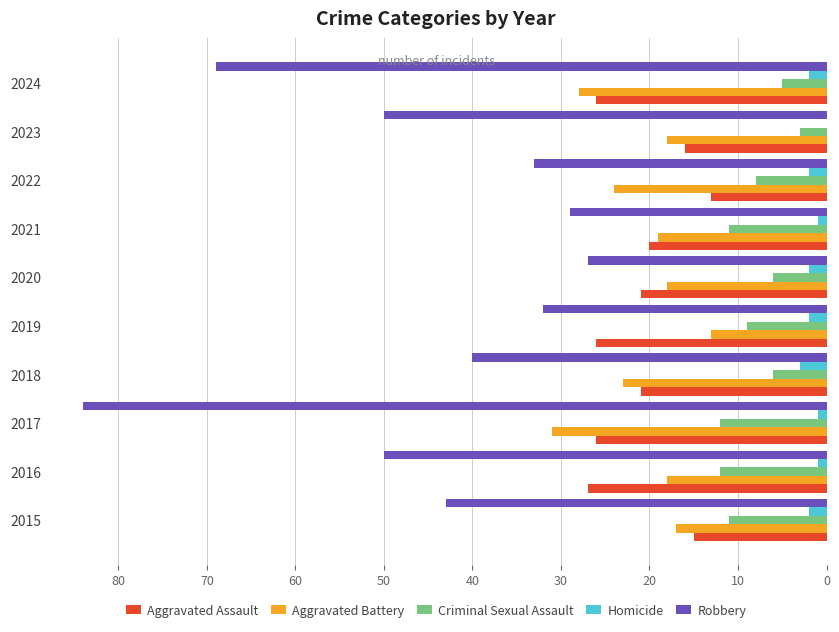

Which series changed the most between 2017 and 2020?

Robbery